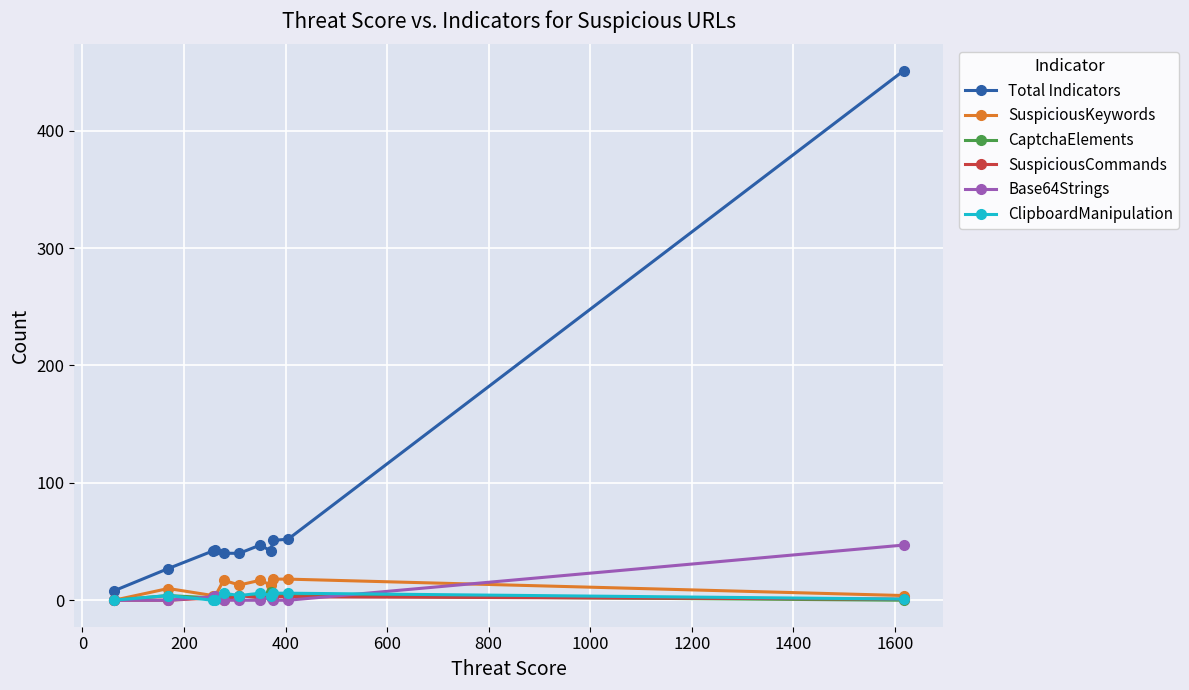

Which series has the largest range (max minus min)?

Total Indicators